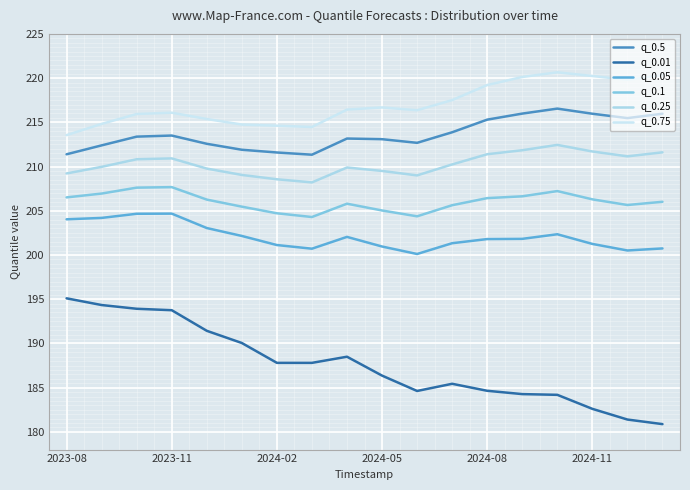

Does the chart have visible grid lines?

Yes